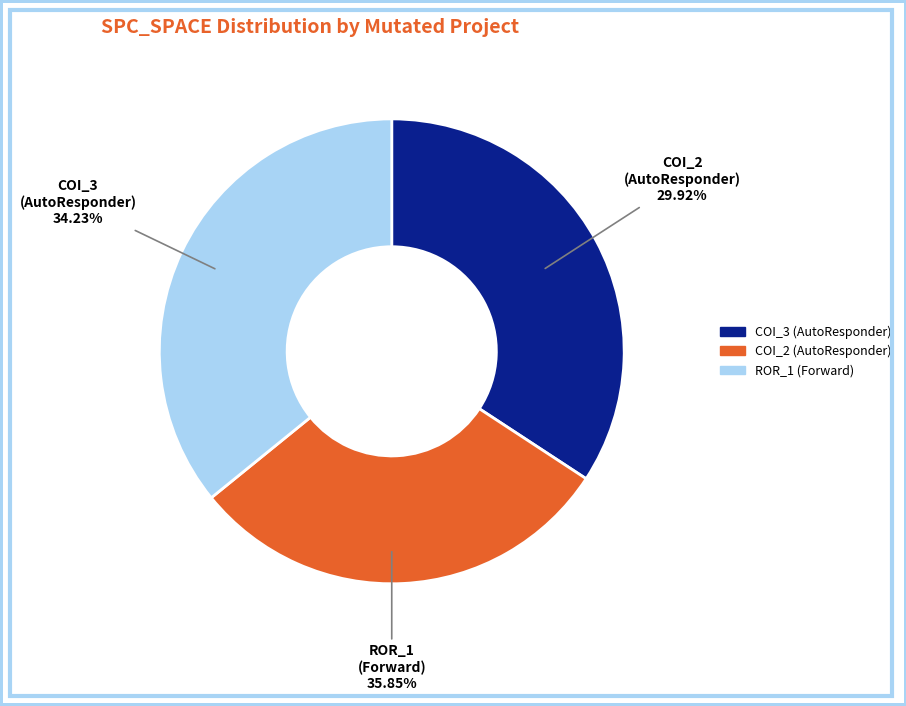

What percentage do AutoResponder.EmailSystem.Client.COI_3 and Forward.EmailSystem.Client.ROR_1 together represent?

70.1%